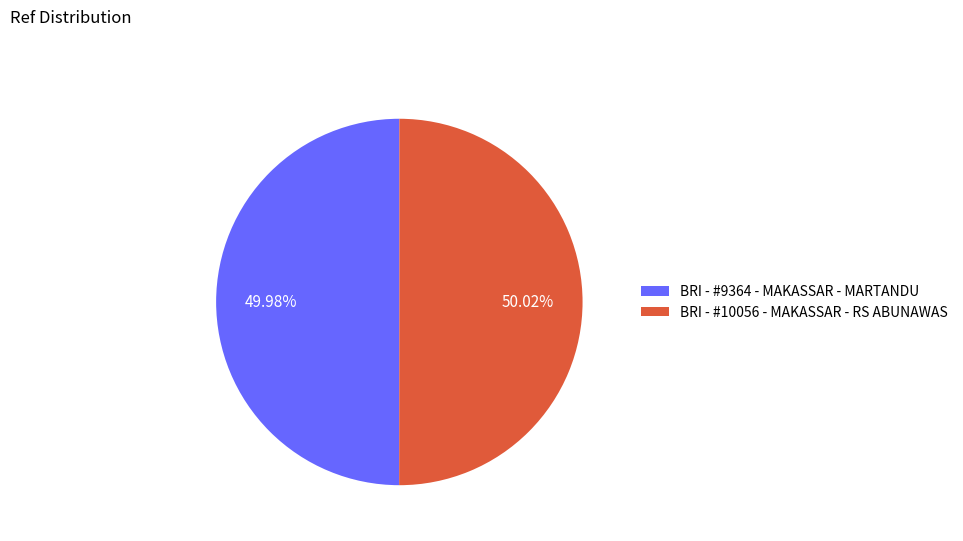

To the nearest percent, what is the combined percentage of BRI - #9364 - MAKASSAR - MARTANDU and BRI - #10056 - MAKASSAR - RS ABUNAWAS?

100%